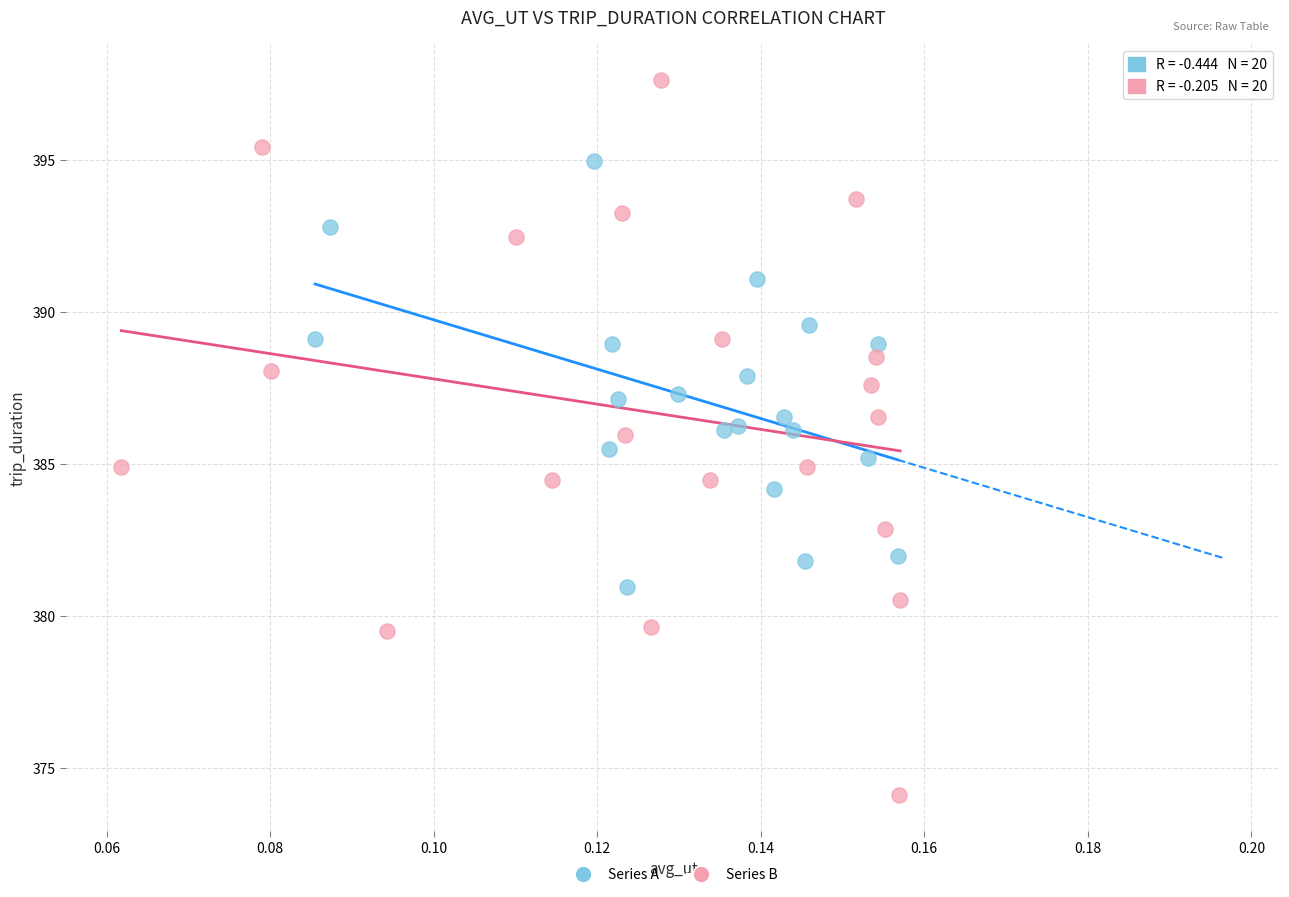

What are all the series names shown in the legend?

Series A, Series B